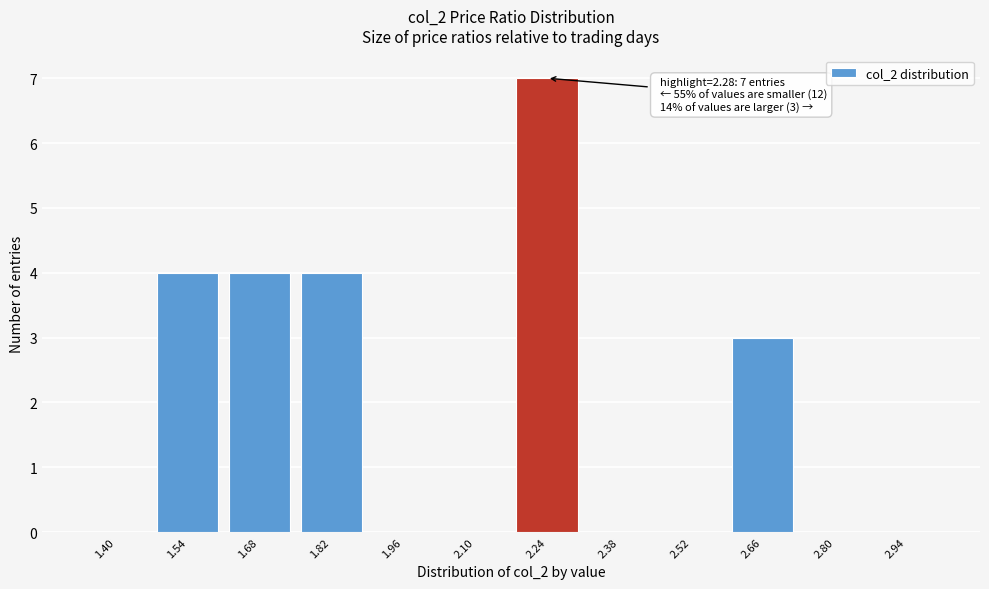

Reading left to right, extract all data points from this chart.

1.40=0	1.54=4	1.68=4	1.82=4	1.96=0	2.10=0	2.24=7	2.38=0	2.52=0	2.66=3	2.80=0	2.94=0